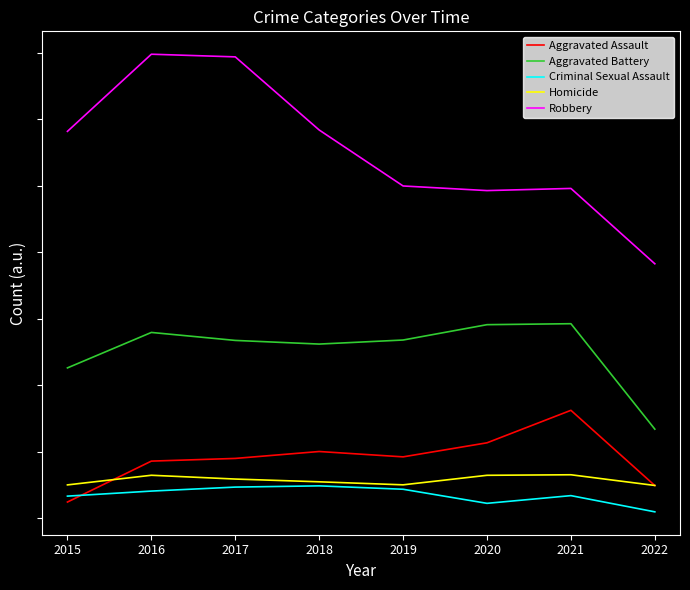

Does the chart display data point markers on the line(s)?

No